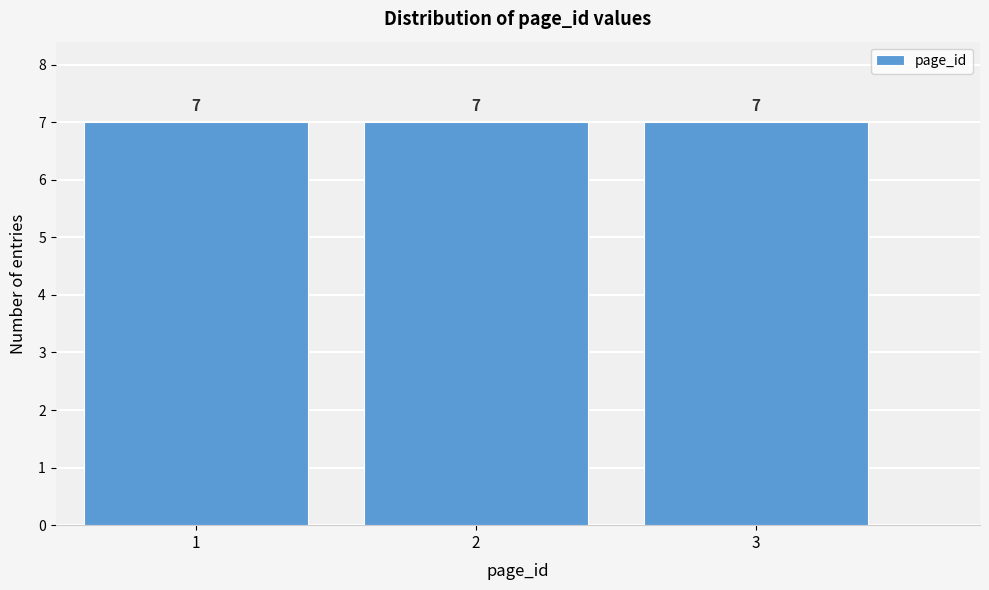

Reading left to right, transcribe this chart: for each bar, give the range it covers on the x-axis and its height.

0.5 to 1.5: 7
1.5 to 2.5: 7
2.5 to 3.5: 7